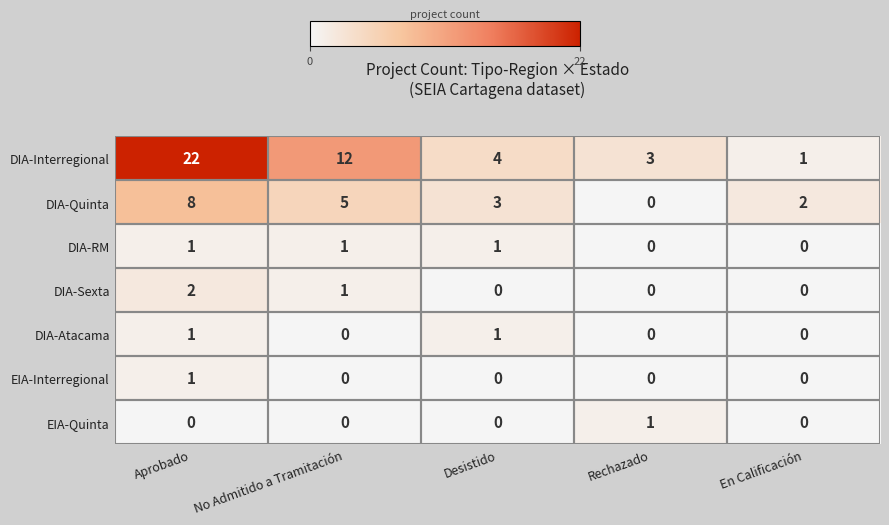

What is the difference between the highest and lowest values at No Admitido a Tramitación?

12